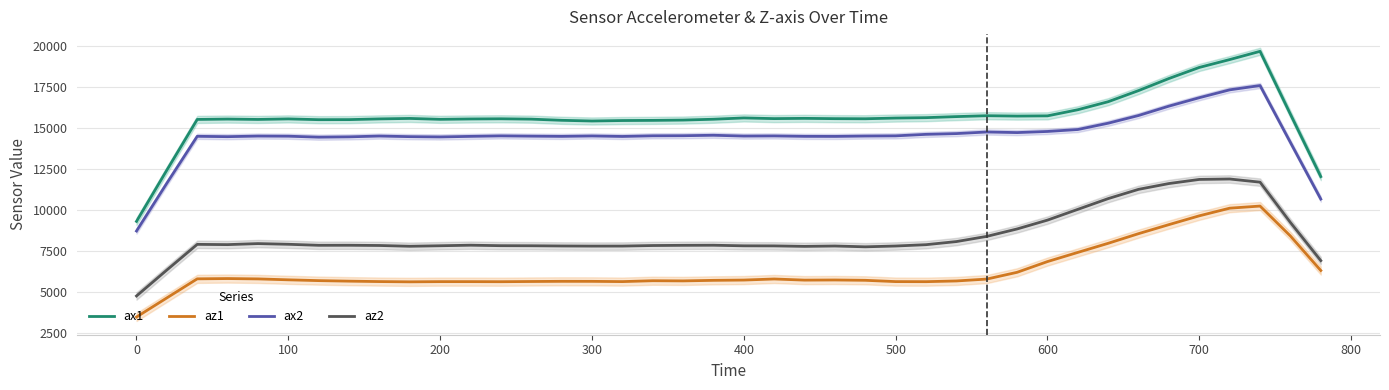

True or false: az1 and az2 intersect in this chart.

False